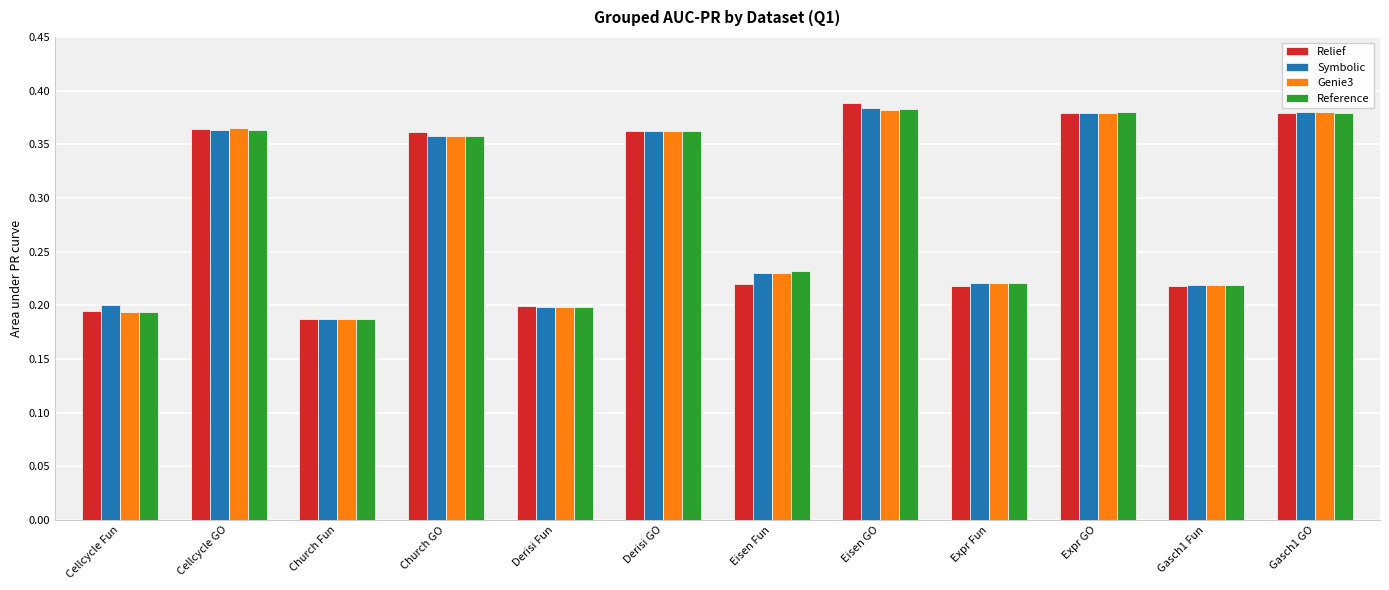

What is the sum of all Relief values?

3.5